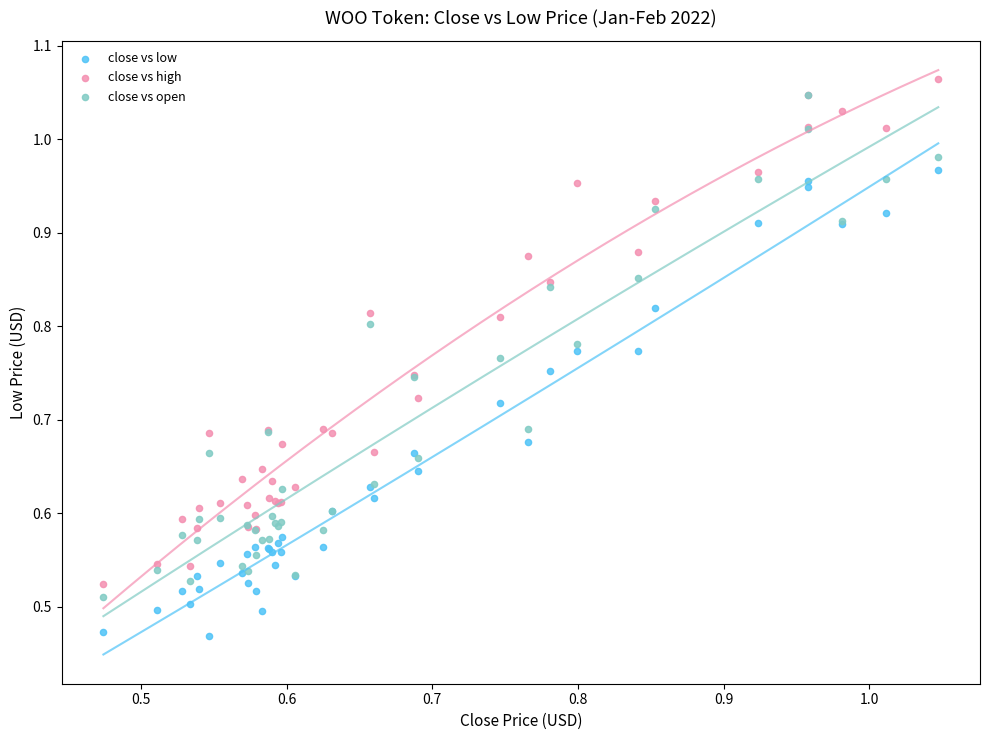

Which series reaches the minimum Y coordinate?

close vs low